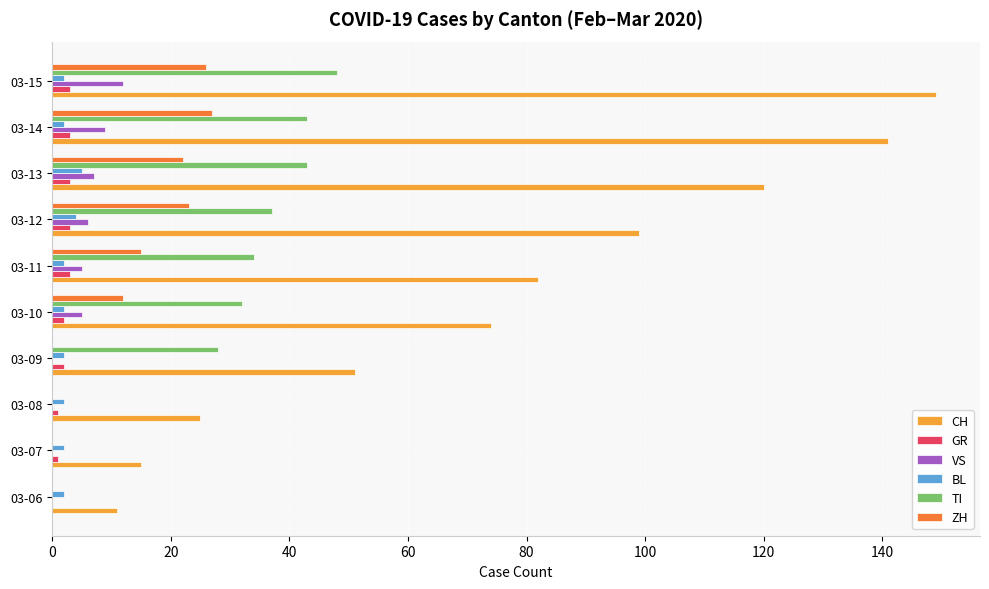

Which series changed the most between 03-09 and 03-15?

CH